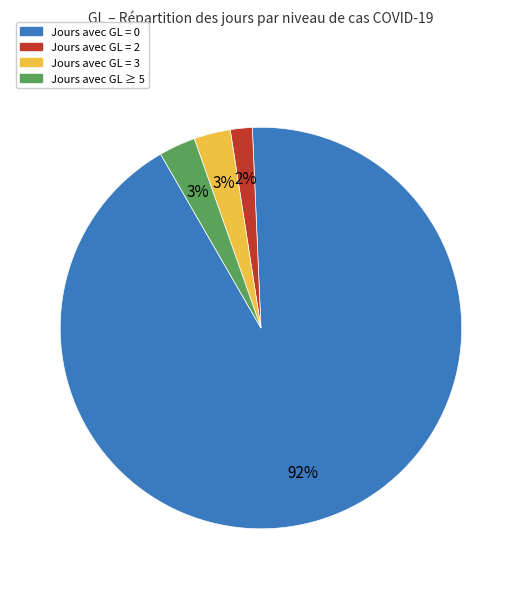

Is there any slice that represents more than half of the pie?

Yes